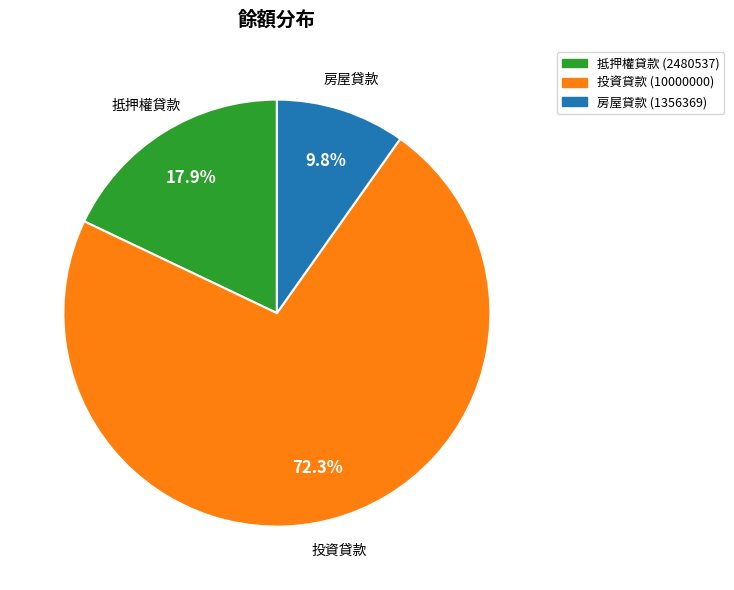

To the nearest percent, what is the difference between the largest and smallest slice percentages?

62%